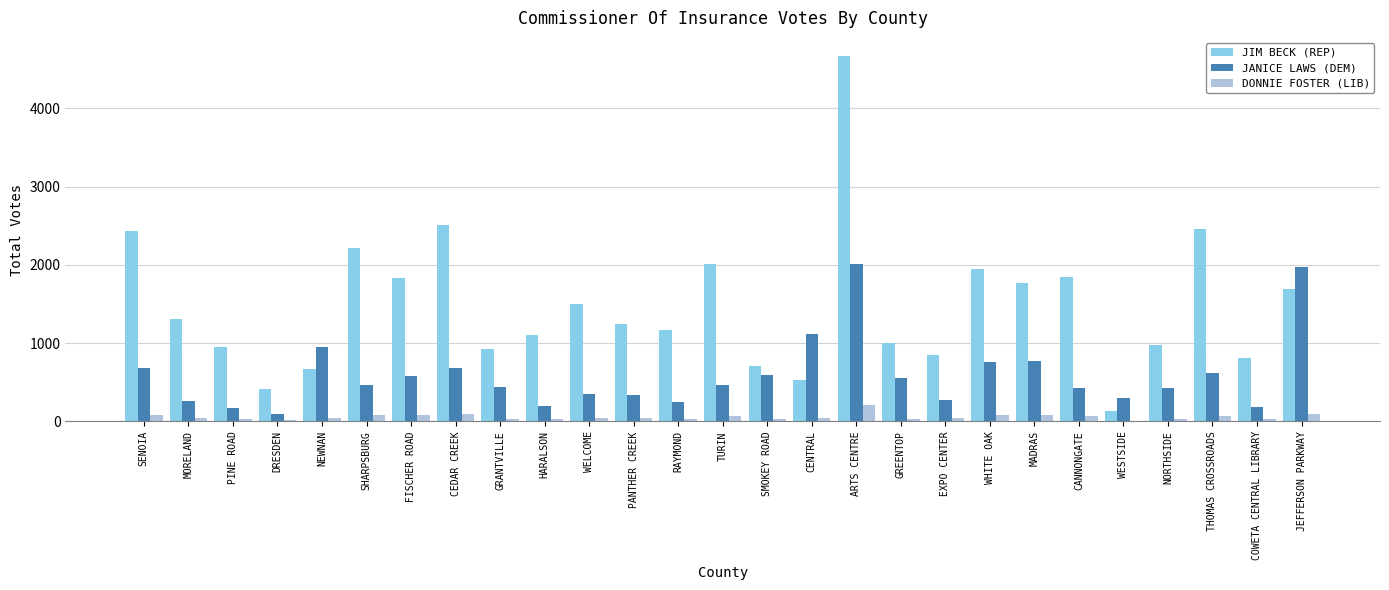

Is the value of JANICE LAWS (DEM) at MADRAS greater than the value of JIM BECK (REP) at HARALSON?

No